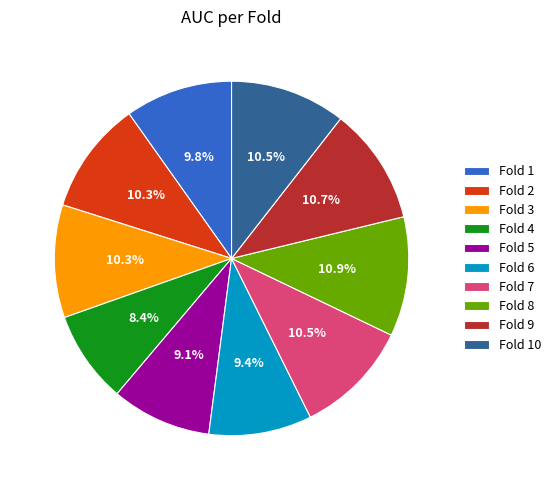

Between Fold 10 and Fold 4, which is larger?

Fold 10